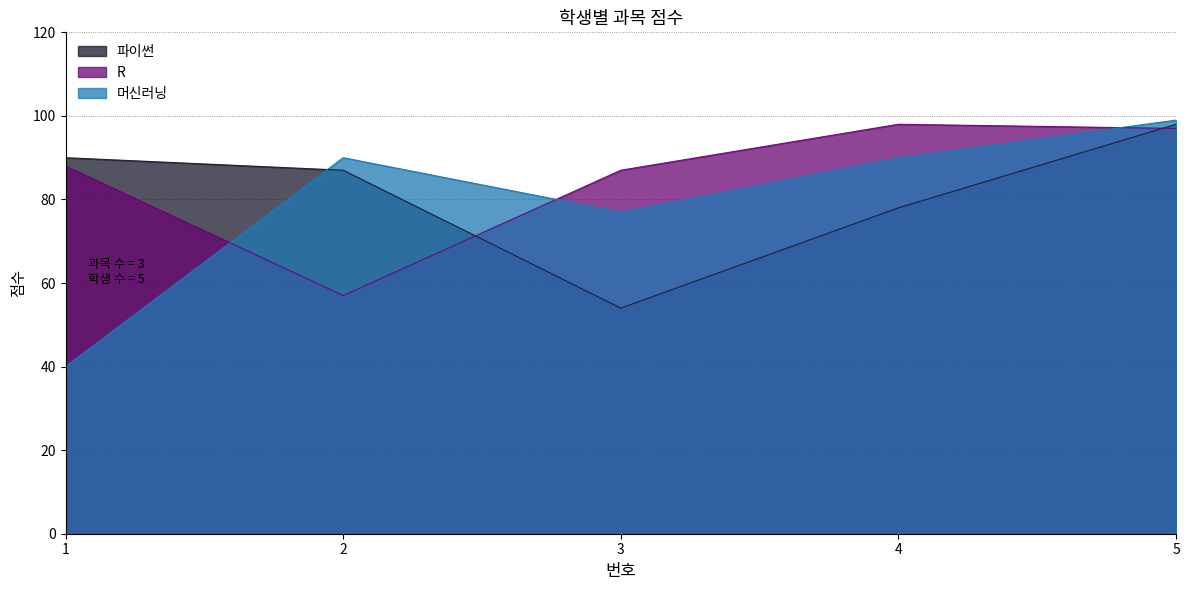

The 머신러닝 series shows 102 at 3. True or false?

False